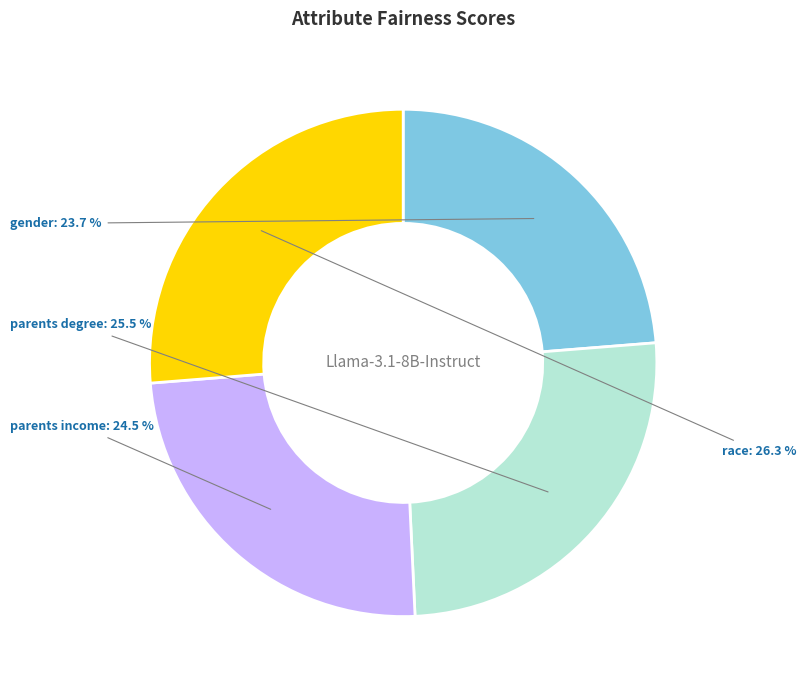

Which has a higher value, parents degree or gender?

parents degree